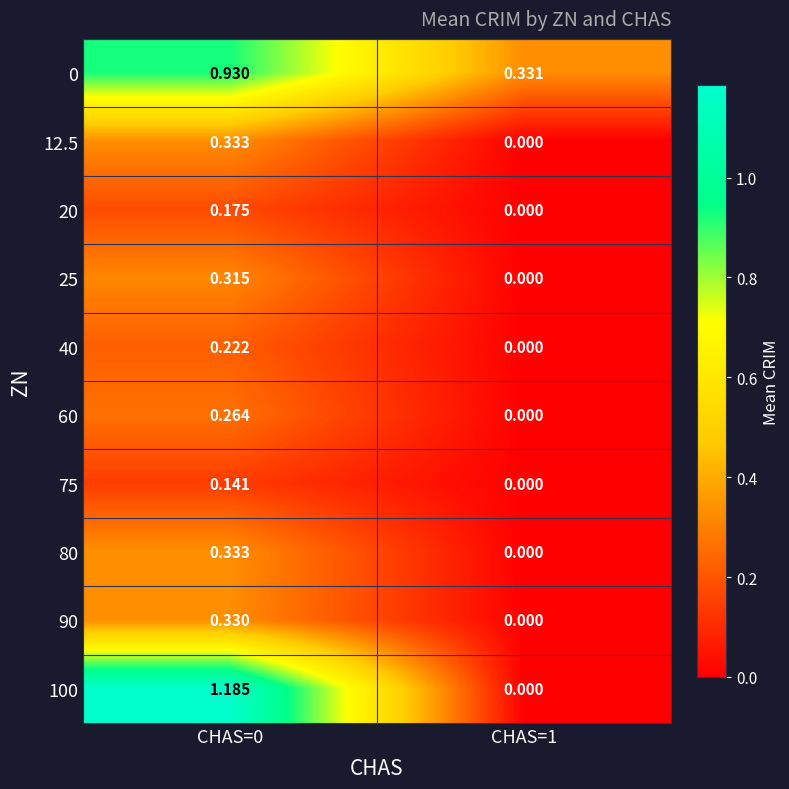

Is the value of 90 at CHAS=0 greater than the value of 25 at CHAS=0?

Yes